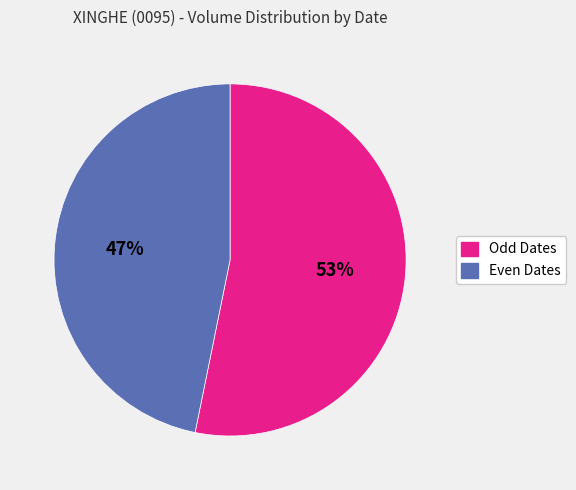

Is there any slice that represents more than half of the pie?

Yes